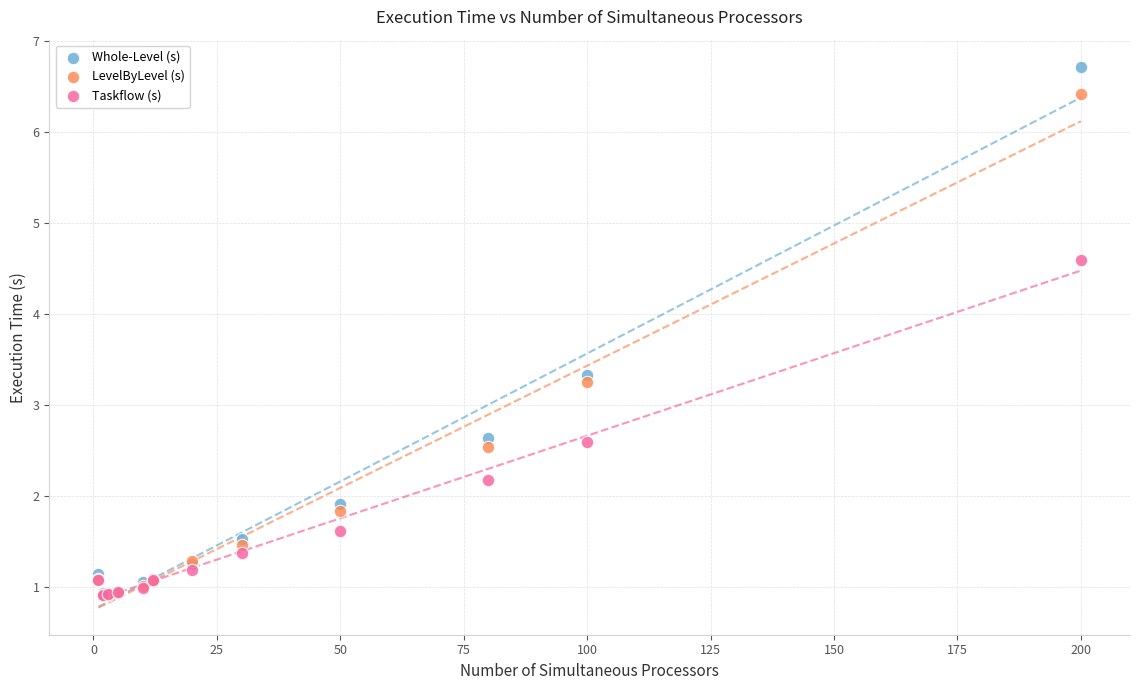

Which series has the largest Y range (max minus min)?

Whole-Level (s)